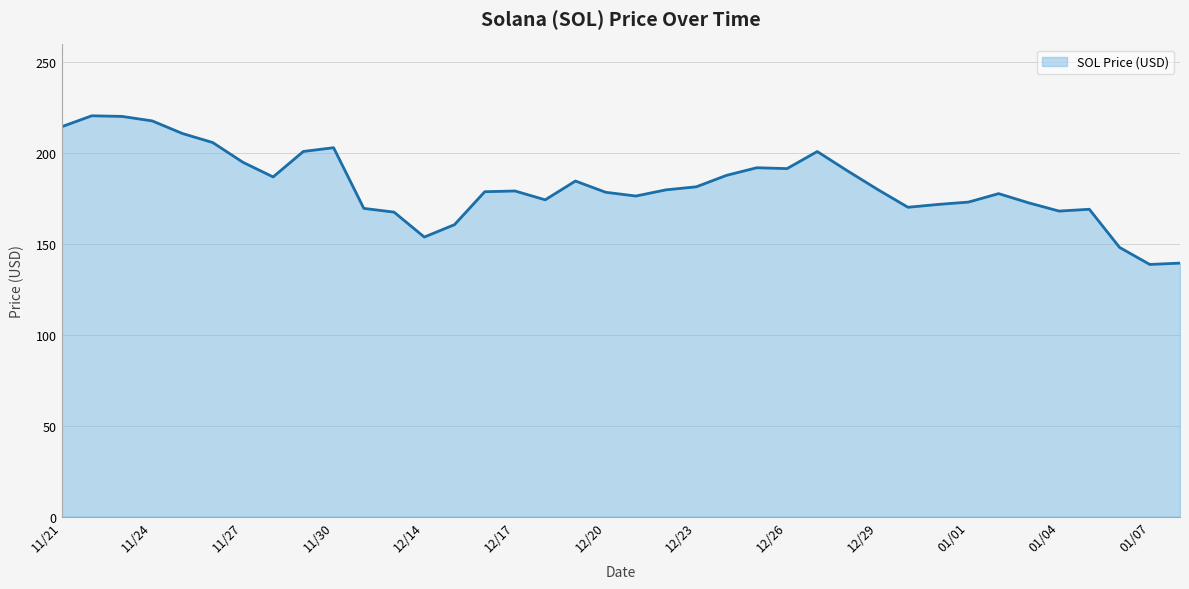

What is the smallest value displayed?

138.8